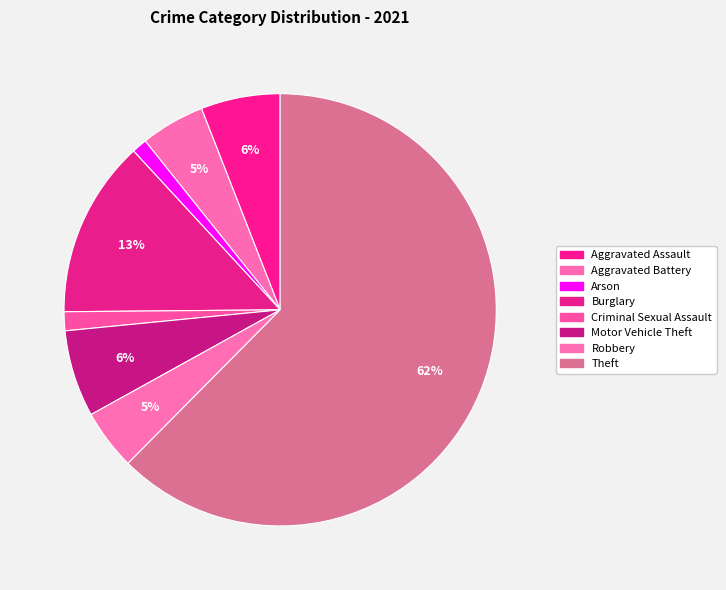

How many slices are in this pie chart?

8